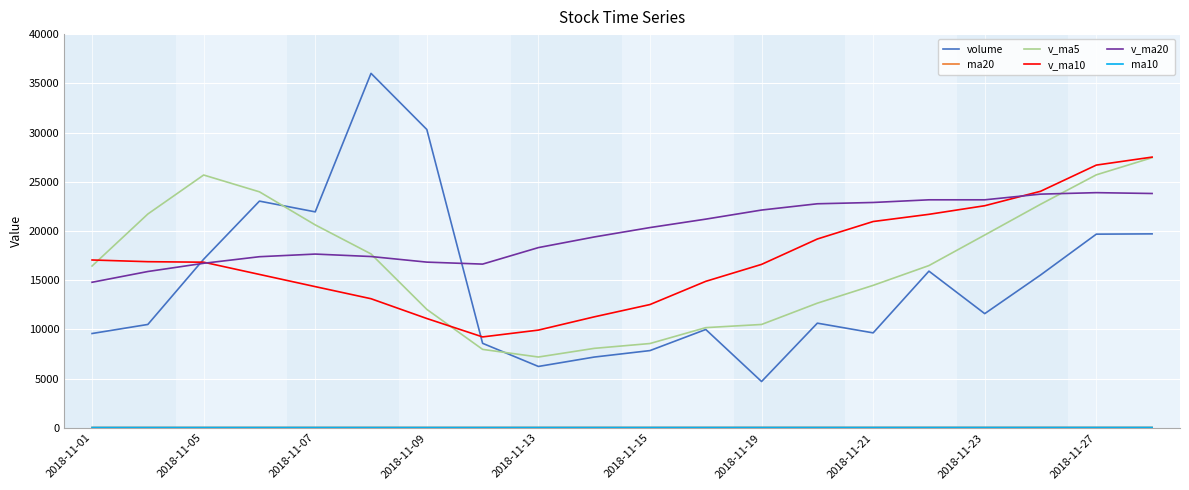

What is the maximum value for volume?

36012.8